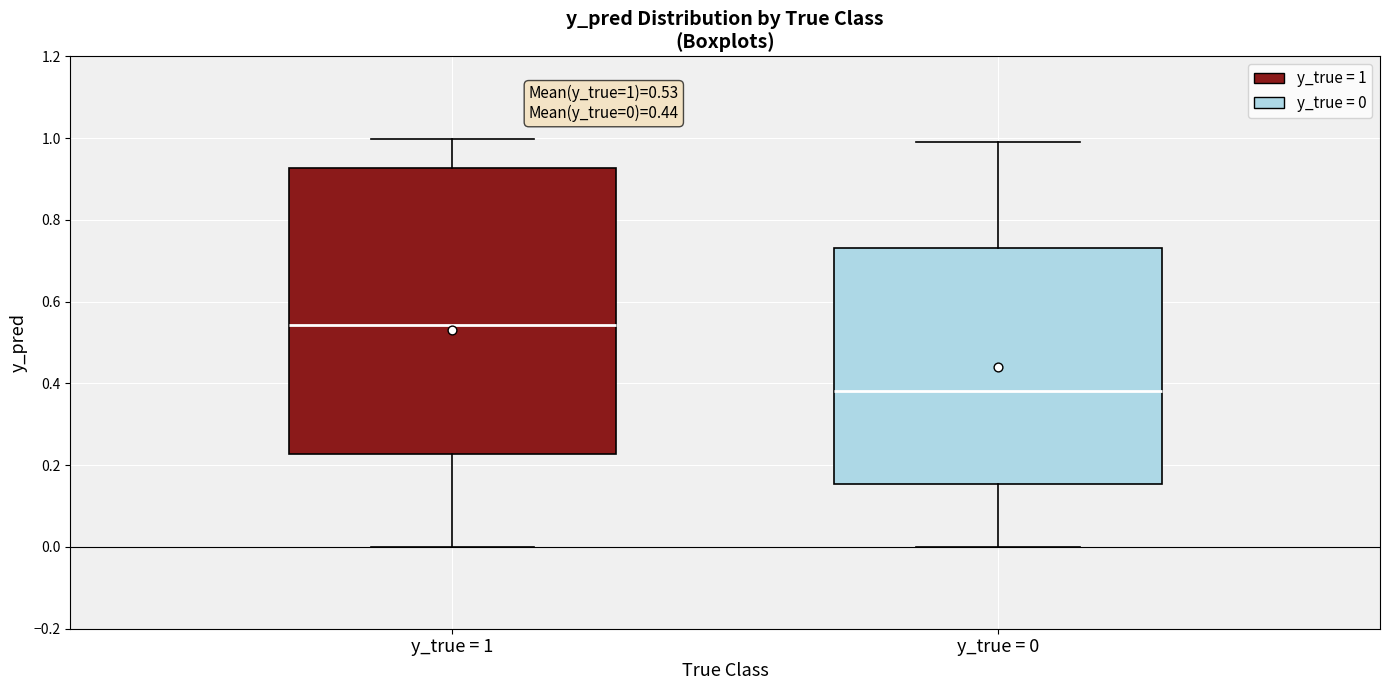

Which box has the lowest median line?

y_true = 0